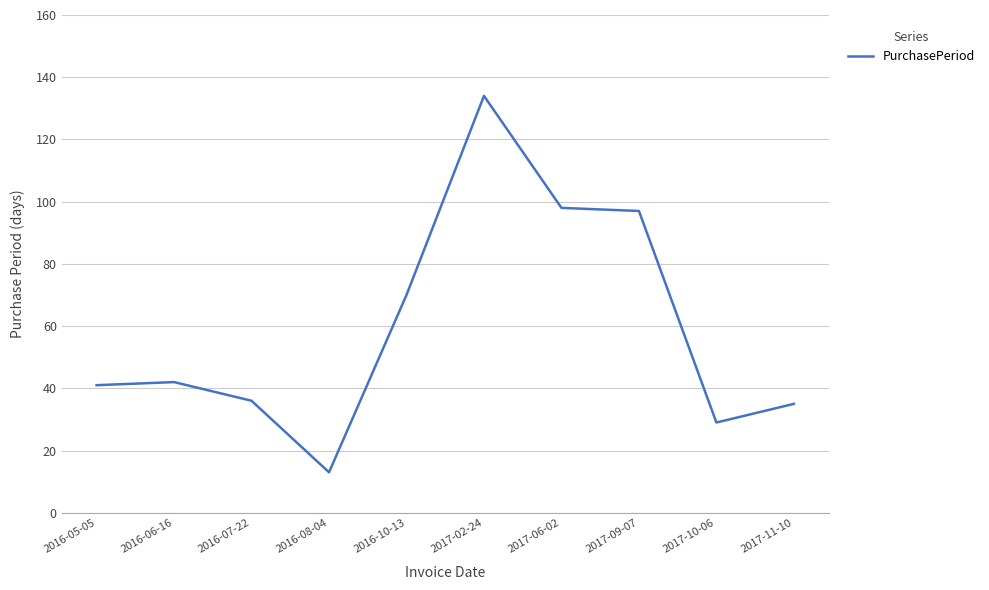

Is this an area chart (filled region under the line)?

No